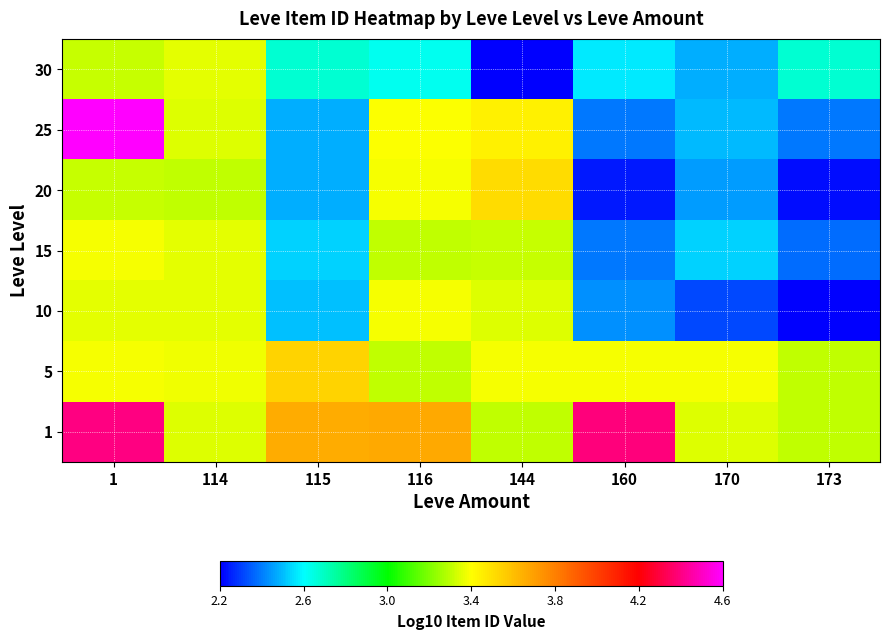

Reading left to right, what are all the values shown in this chart?

1: 1=4.4	114=3.4	115=3.7	116=3.7	144=3.3	160=4.4	170=3.4	173=3.3
5: 1=3.4	114=3.4	115=3.6	116=3.3	144=3.4	160=3.4	170=3.4	173=3.3
10: 1=3.4	114=3.4	115=2.5	116=3.4	144=3.4	160=2.5	170=2.4	173=2.2
15: 1=3.4	114=3.4	115=2.6	116=3.3	144=3.4	160=2.4	170=2.6	173=2.4
20: 1=3.4	114=3.4	115=2.5	116=3.4	144=3.6	160=2.3	170=2.5	173=2.3
25: 1=4.6	114=3.4	115=2.5	116=3.4	144=3.5	160=2.4	170=2.5	173=2.4
30: 1=3.4	114=3.4	115=2.7	116=2.7	144=2.2	160=2.6	170=2.5	173=2.7